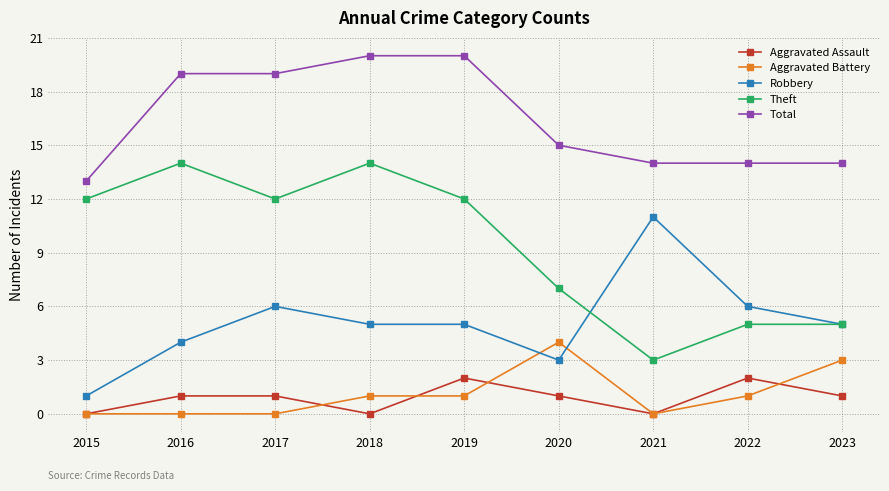

At how many categories does at least one series exceed 17?

4